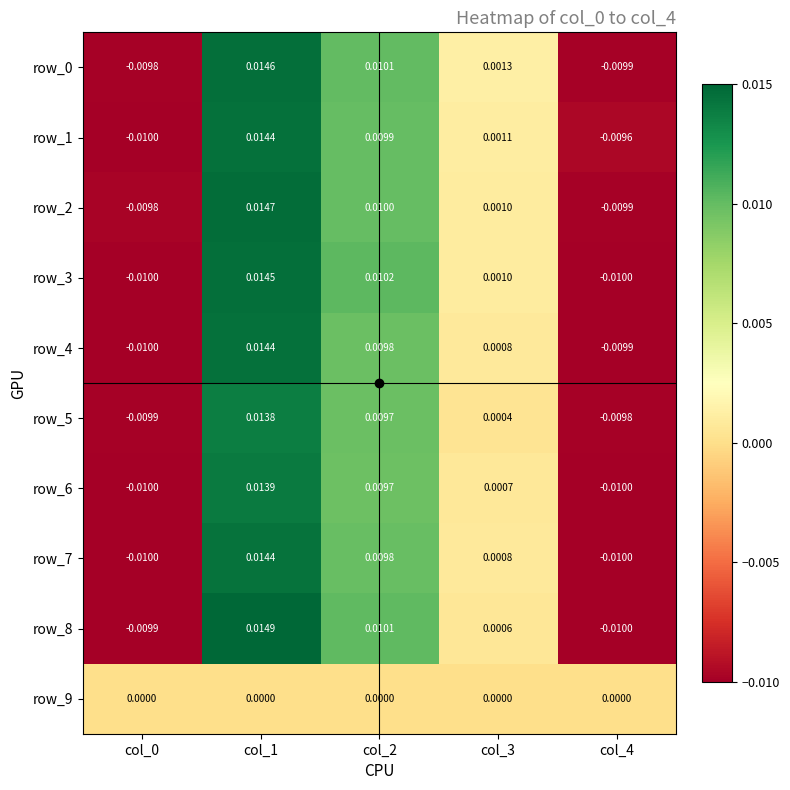

Is the value of row_3 at col_2 greater than the value of row_7 at col_1?

No